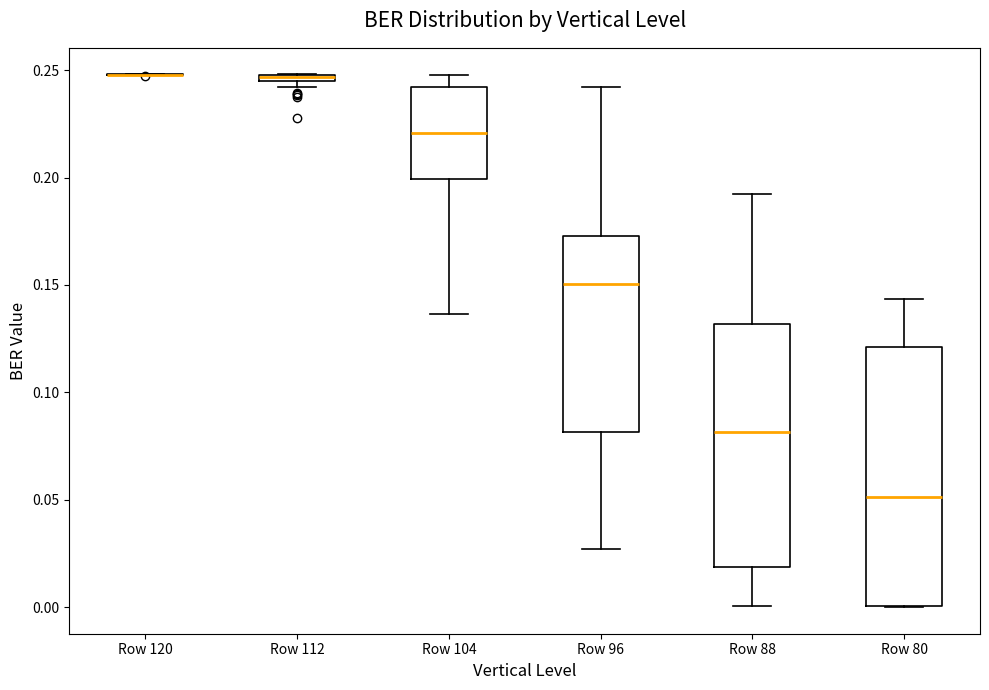

Where does the upper whisker of the box for Row 96 end on the y-axis? The values are not printed on the chart, so give them approximately, as read against the axis.

0.240